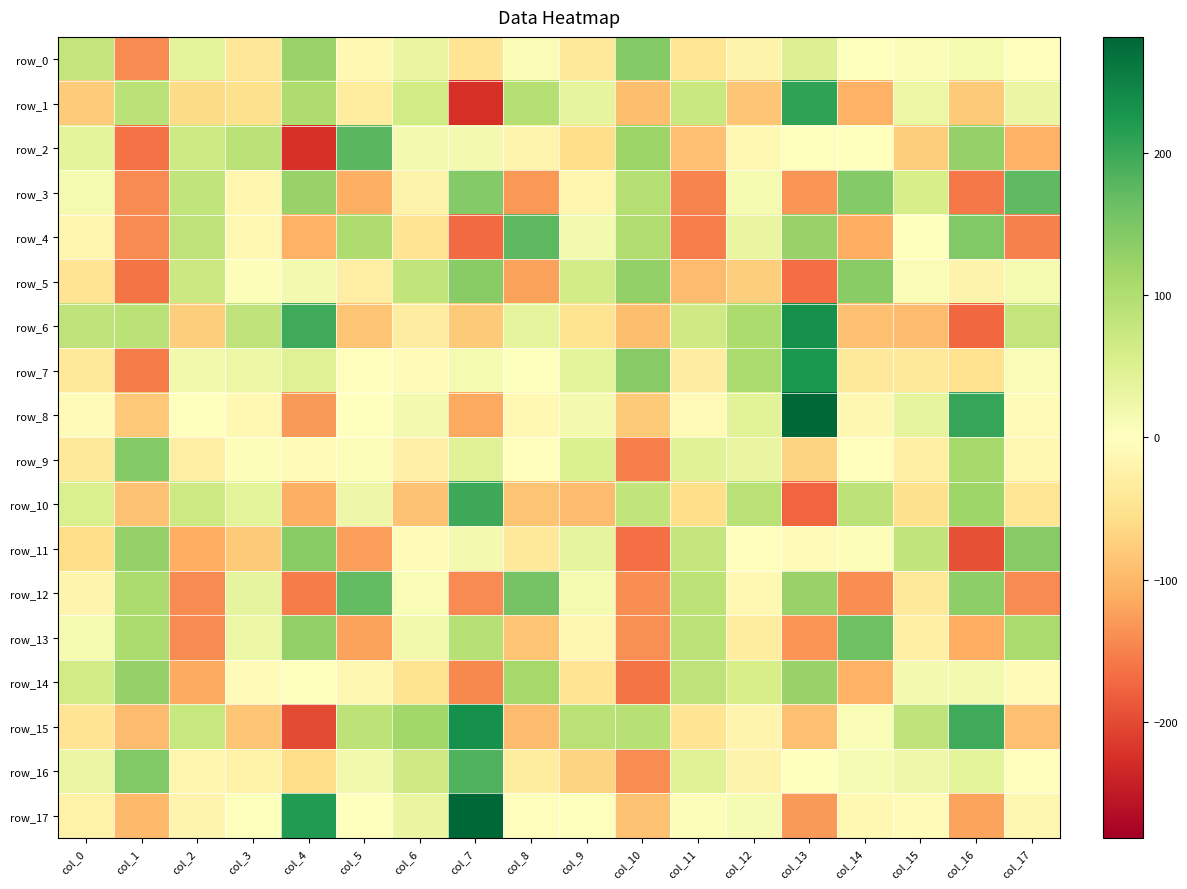

What is the difference between the row_13 values at col_17 and col_3?

79.3